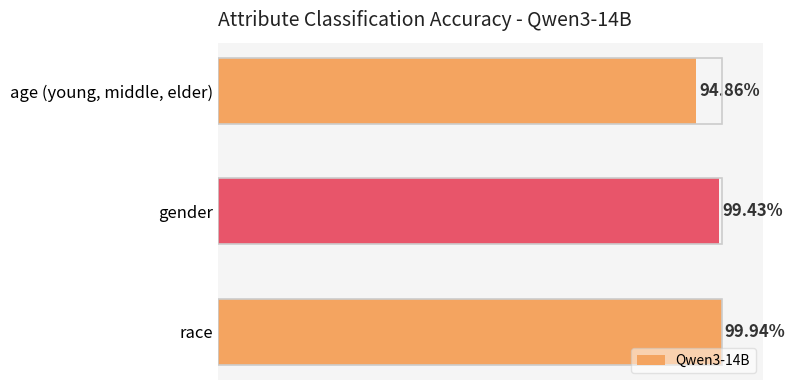

Are the bars horizontal?

Yes